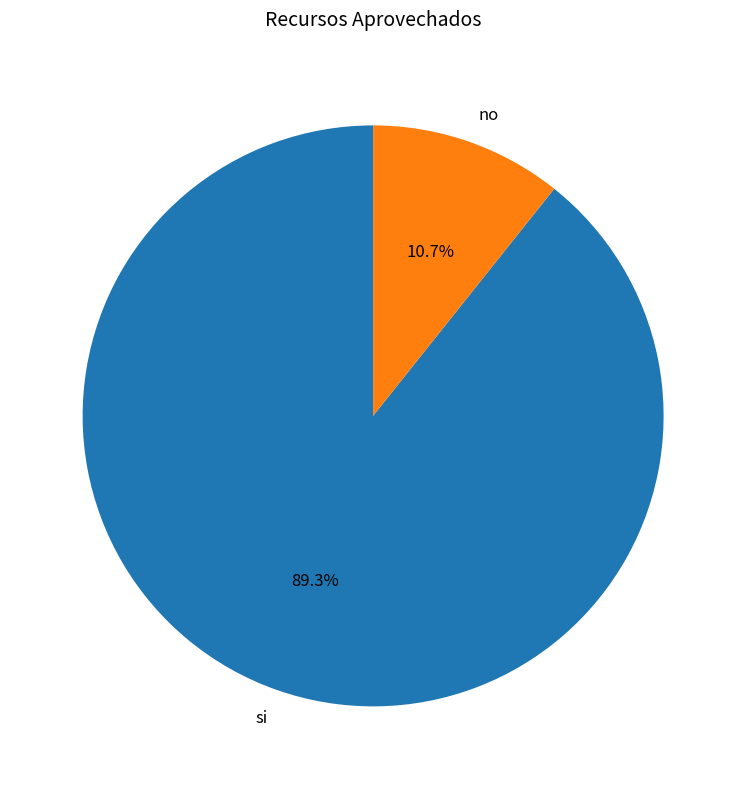

Is there any slice that represents more than half of the pie?

Yes